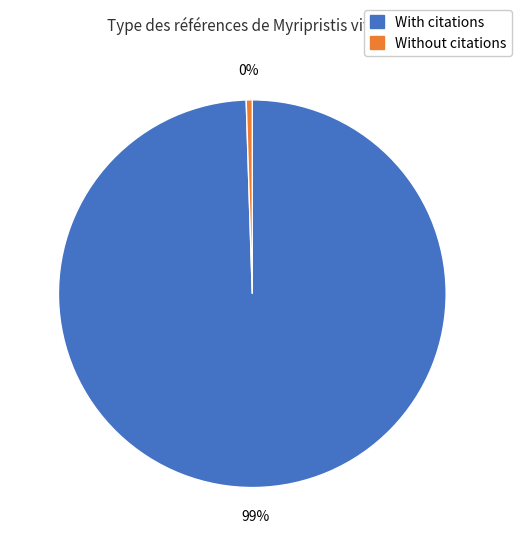

To the nearest percent, what is the average slice percentage?

50%